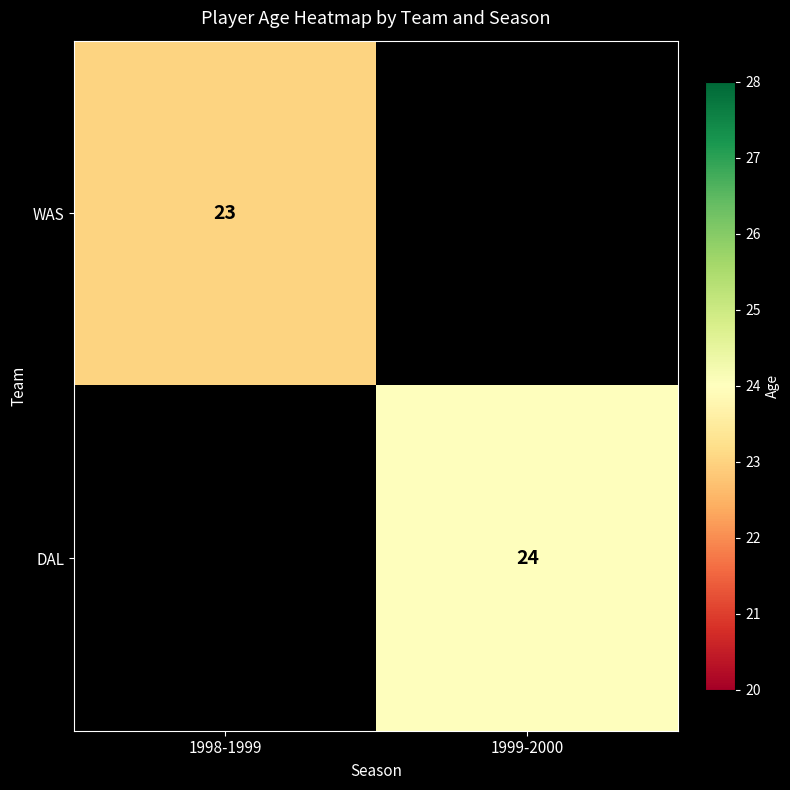

What is the minimum value shown in the chart?

23.0